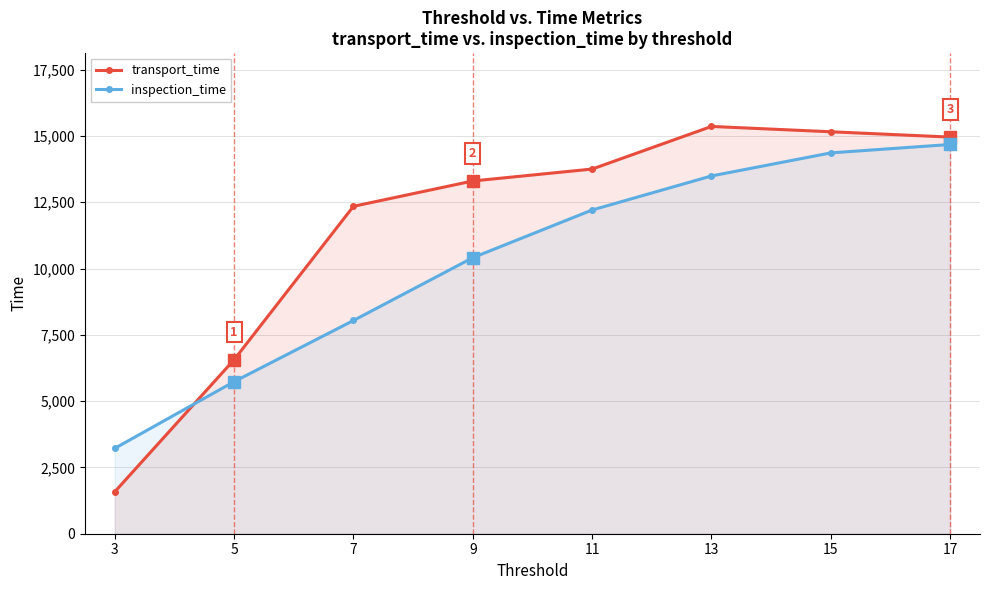

What is the value of the transport_time point at the 1st from the left?

1580